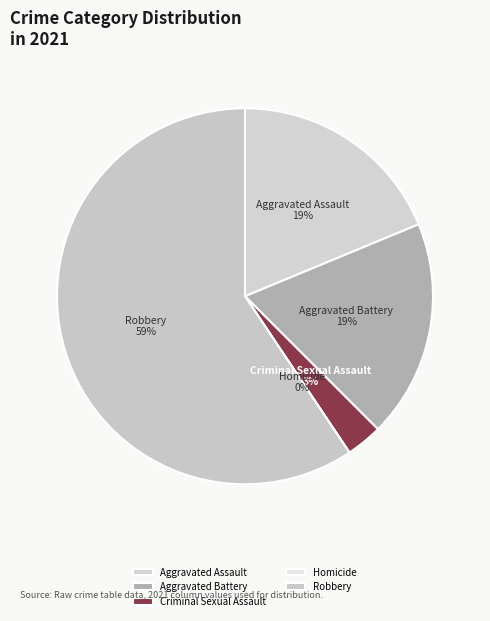

How many segments does this pie chart have?

5